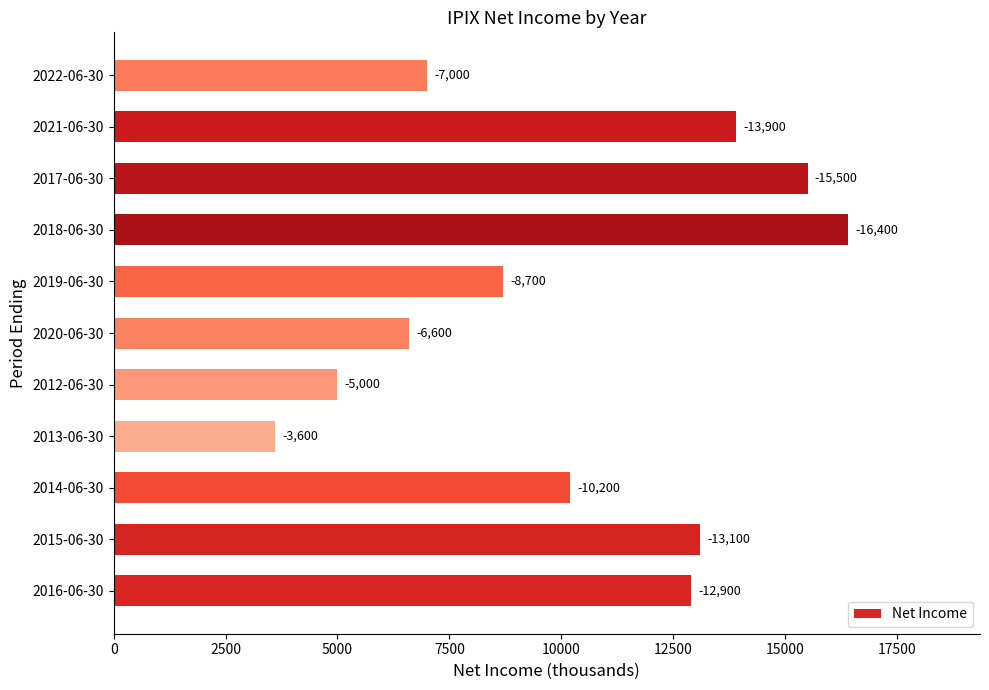

Does the chart contain any negative values?

No